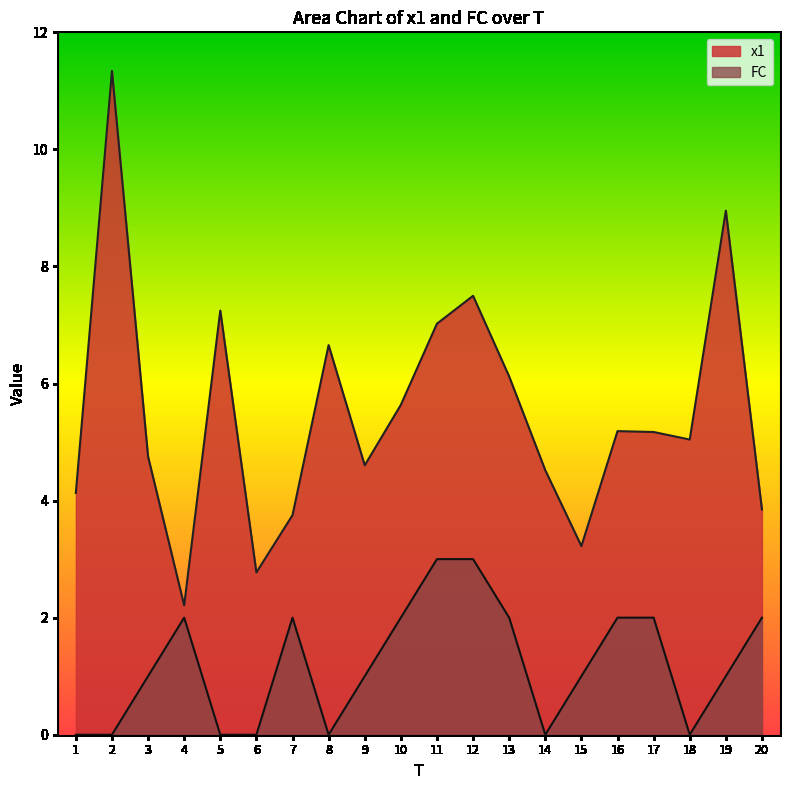

How many lines are shown in the chart?

2